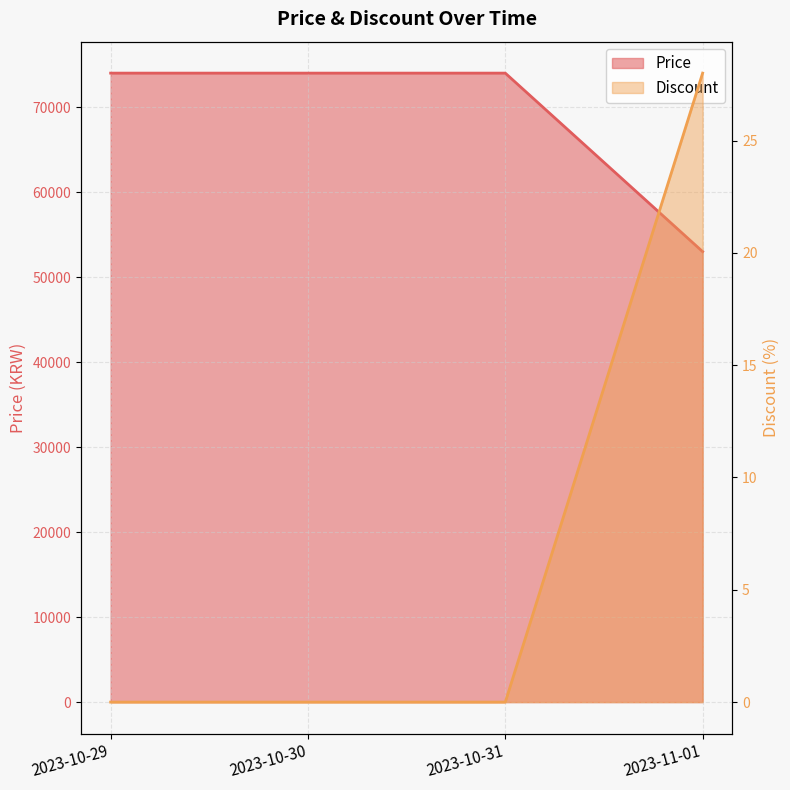

Is it true that Discount equals 0 at 2023-10-31?

True